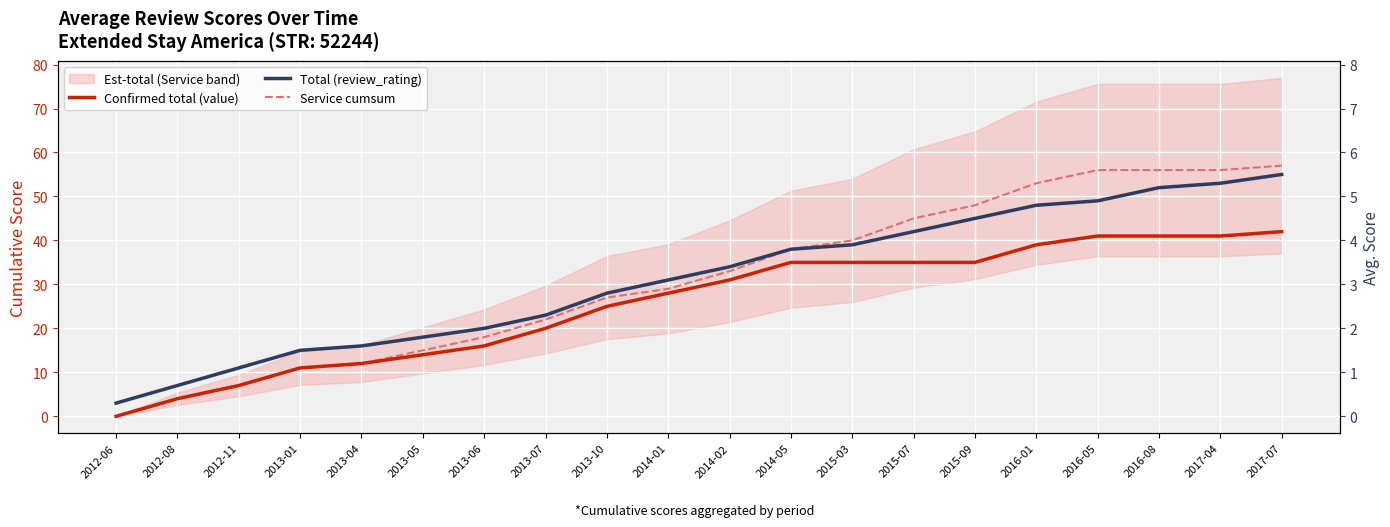

Reading right to left, extract all data points from this chart.

Confirmed total (value): 2017-07=42	2017-04=41	2016-08=41	2016-05=41	2016-01=39	2015-09=35	2015-07=35	2015-03=35	2014-05=35	2014-02=31	2014-01=28	2013-10=25	2013-07=20	2013-06=16	2013-05=14	2013-04=12	2013-01=11	2012-11=7	2012-08=4	2012-06=0
Total (review_rating): 2017-07=55	2017-04=53	2016-08=52	2016-05=49	2016-01=48	2015-09=45	2015-07=42	2015-03=39	2014-05=38	2014-02=34	2014-01=31	2013-10=28	2013-07=23	2013-06=20	2013-05=18	2013-04=16	2013-01=15	2012-11=11	2012-08=7	2012-06=3
Service cumsum: 2017-07=57	2017-04=56	2016-08=56	2016-05=56	2016-01=53	2015-09=48	2015-07=45	2015-03=40	2014-05=38	2014-02=33	2014-01=29	2013-10=27	2013-07=22	2013-06=18	2013-05=15	2013-04=12	2013-01=11	2012-11=7	2012-08=4	2012-06=0